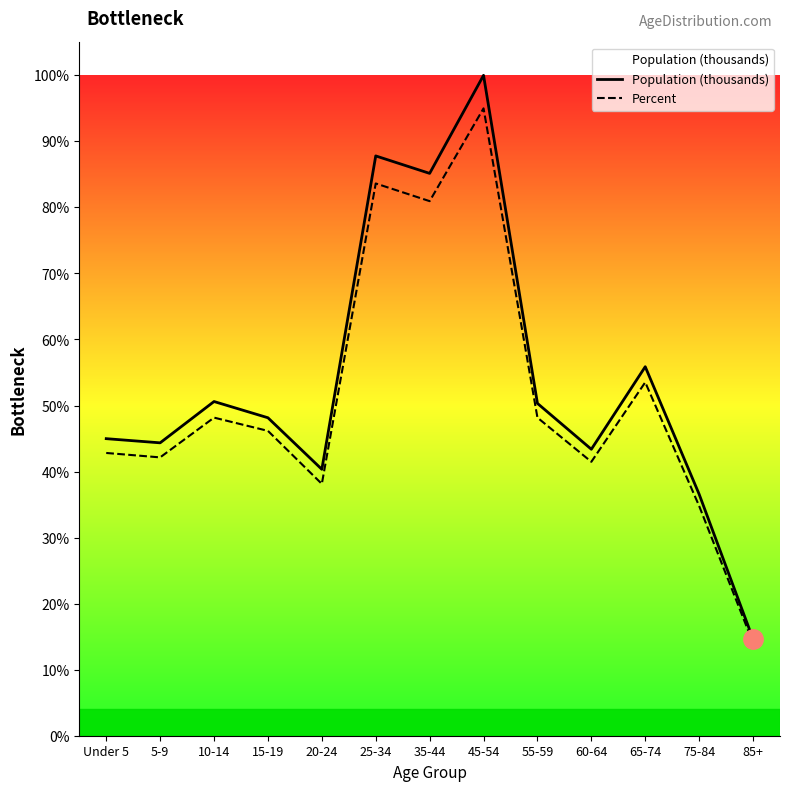

Rank the series by their maximum value, from lowest to highest.

Percent, Population (thousands)